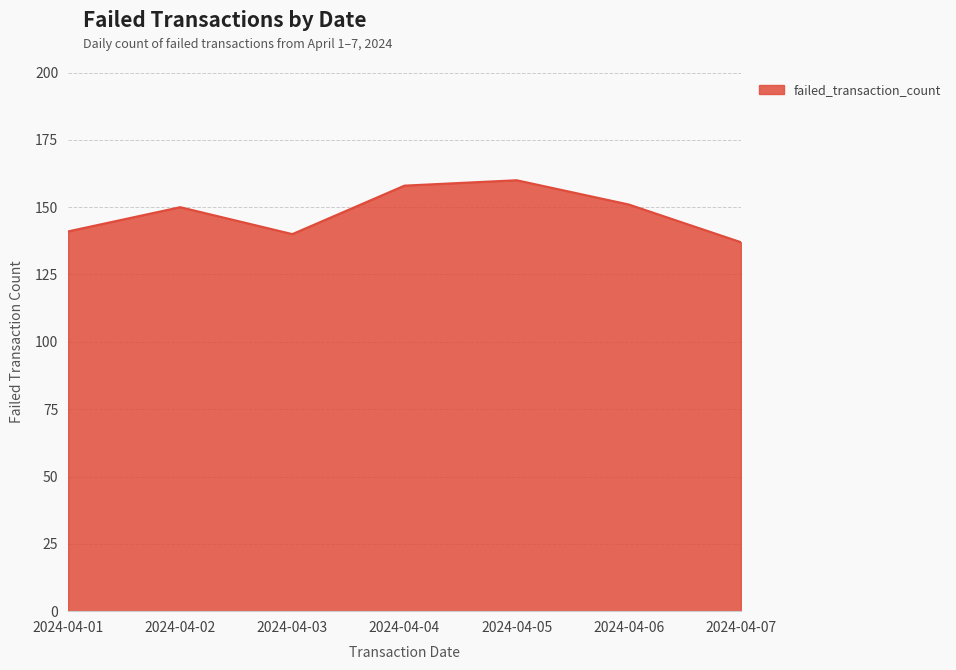

At which category does the data reach its first local peak?

2024-04-02